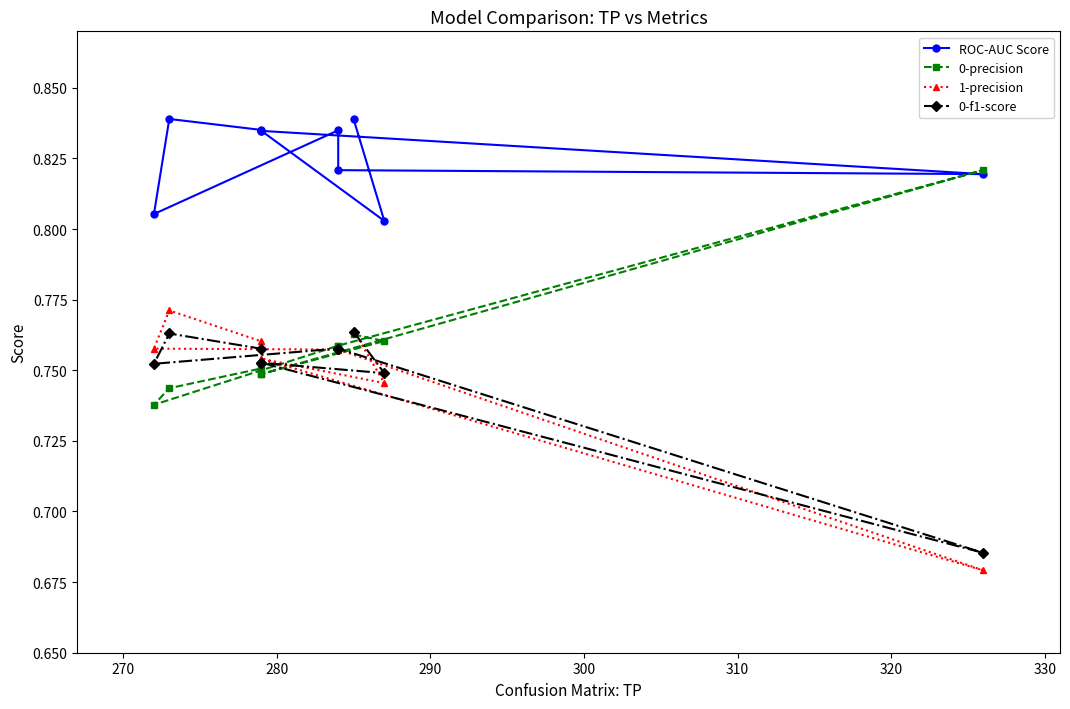

What is the highest value of the 1-precision series?

0.8